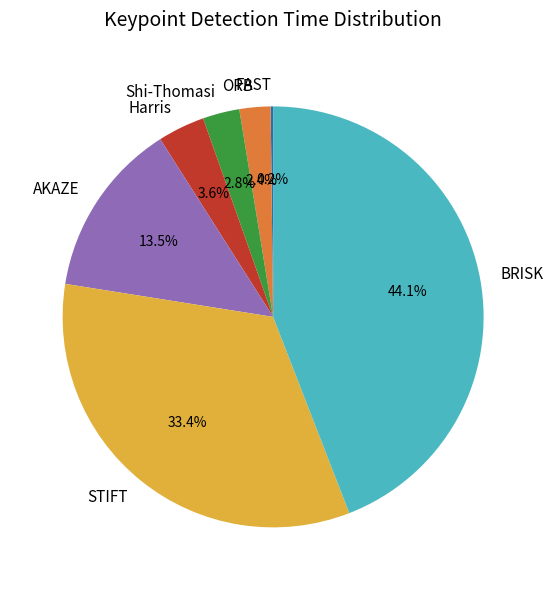

True or false: Harris accounts for 12% of the total.

False